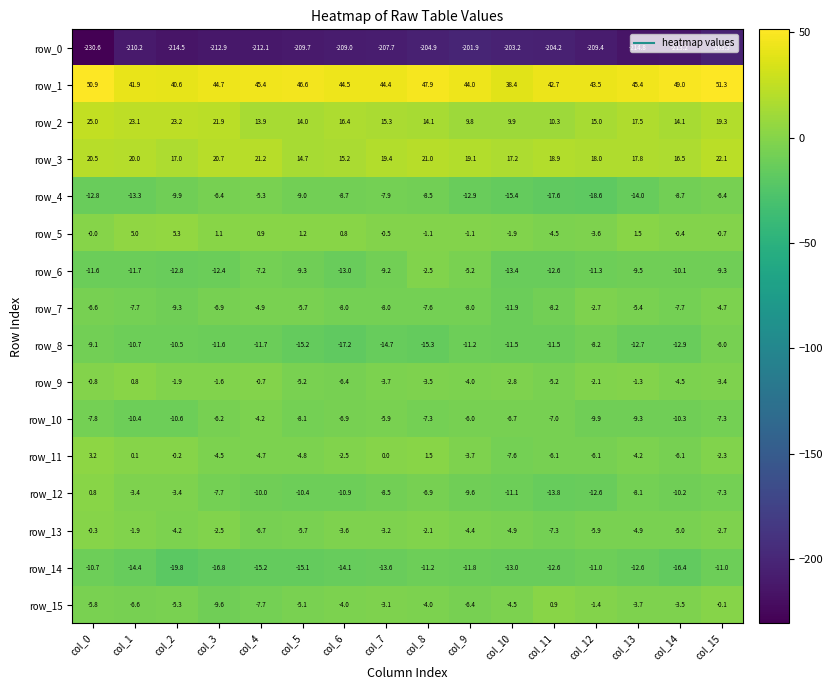

What is the difference between the row_12 values at col_10 and col_12?

1.5